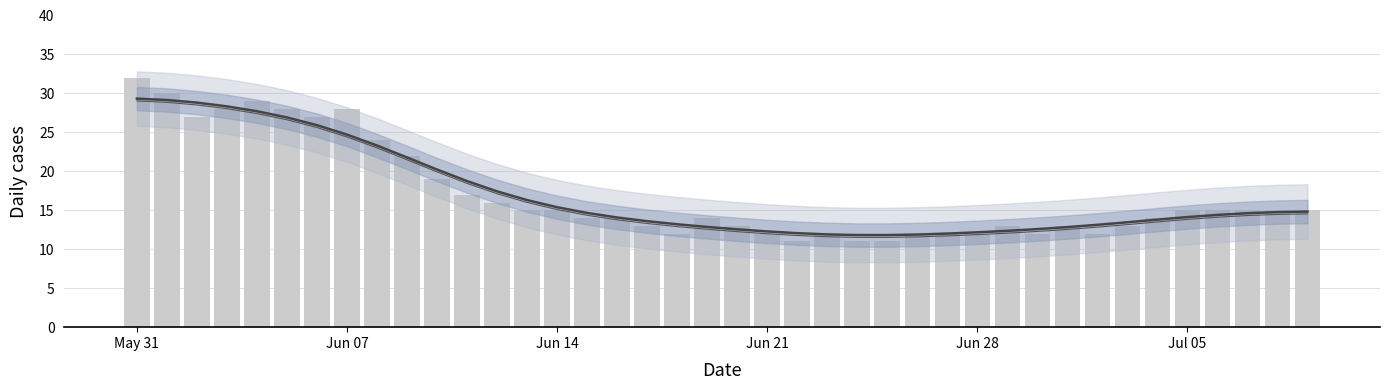

What is the ratio of the value at 33 to the value at 36?

0.9